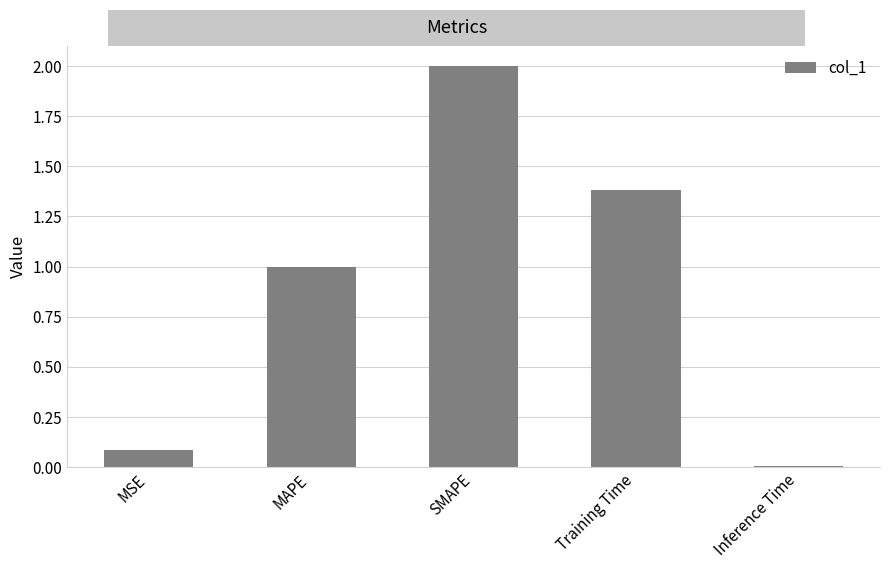

What is the sum of the values at Training Time and MSE?

1.5